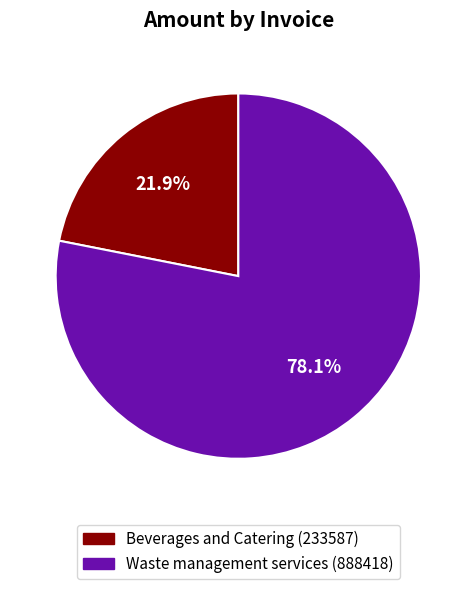

Which slice is the smallest?

Beverages and Catering (233587)